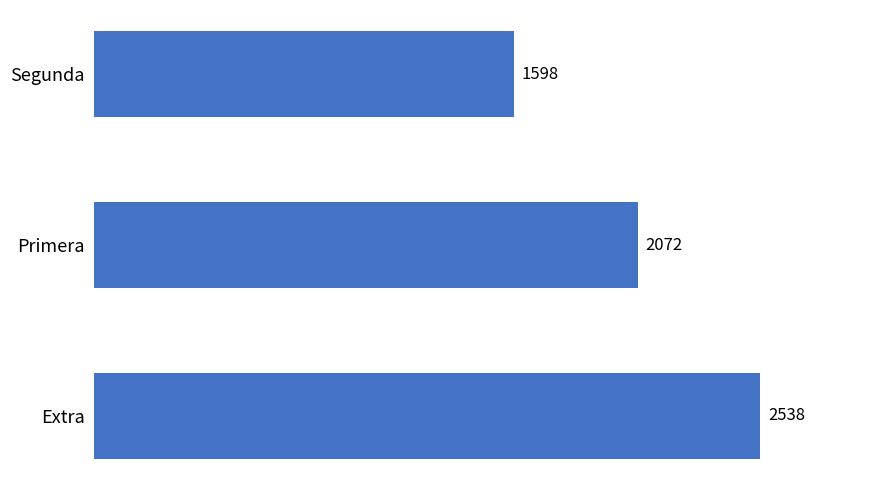

What is the ratio of the value at Primera to the value at Extra?

0.8